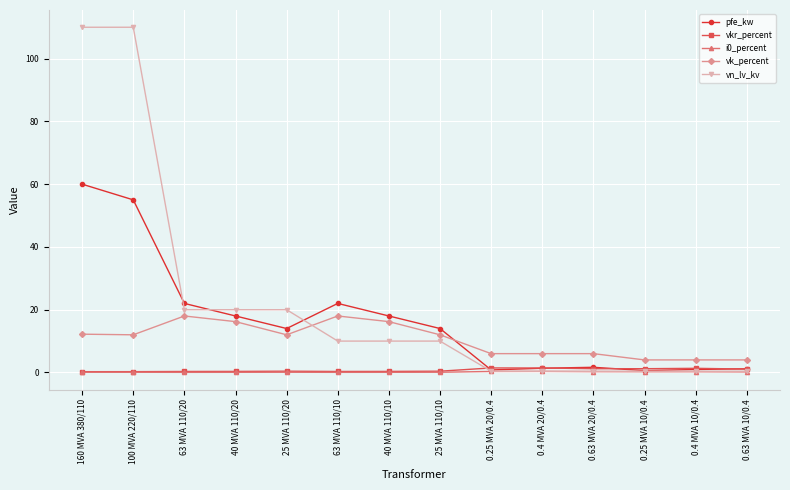

What is the minimum value for vn_lv_kv?

0.4